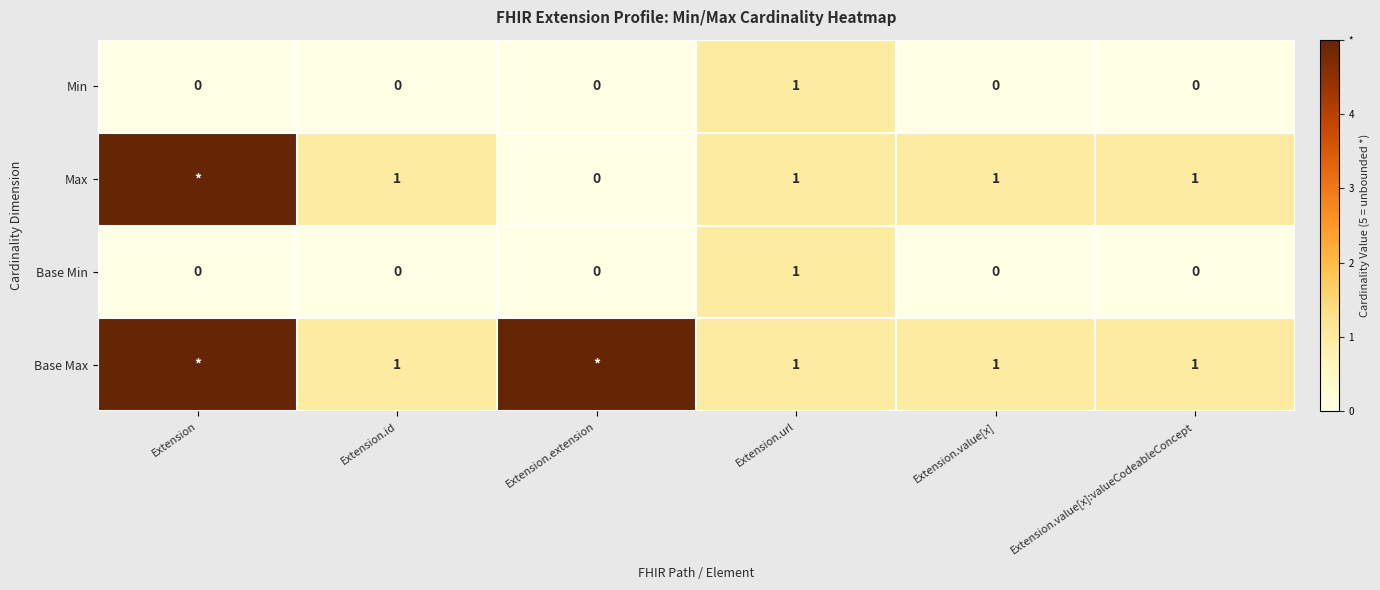

Count the Min values in the range 0 to 1.

6